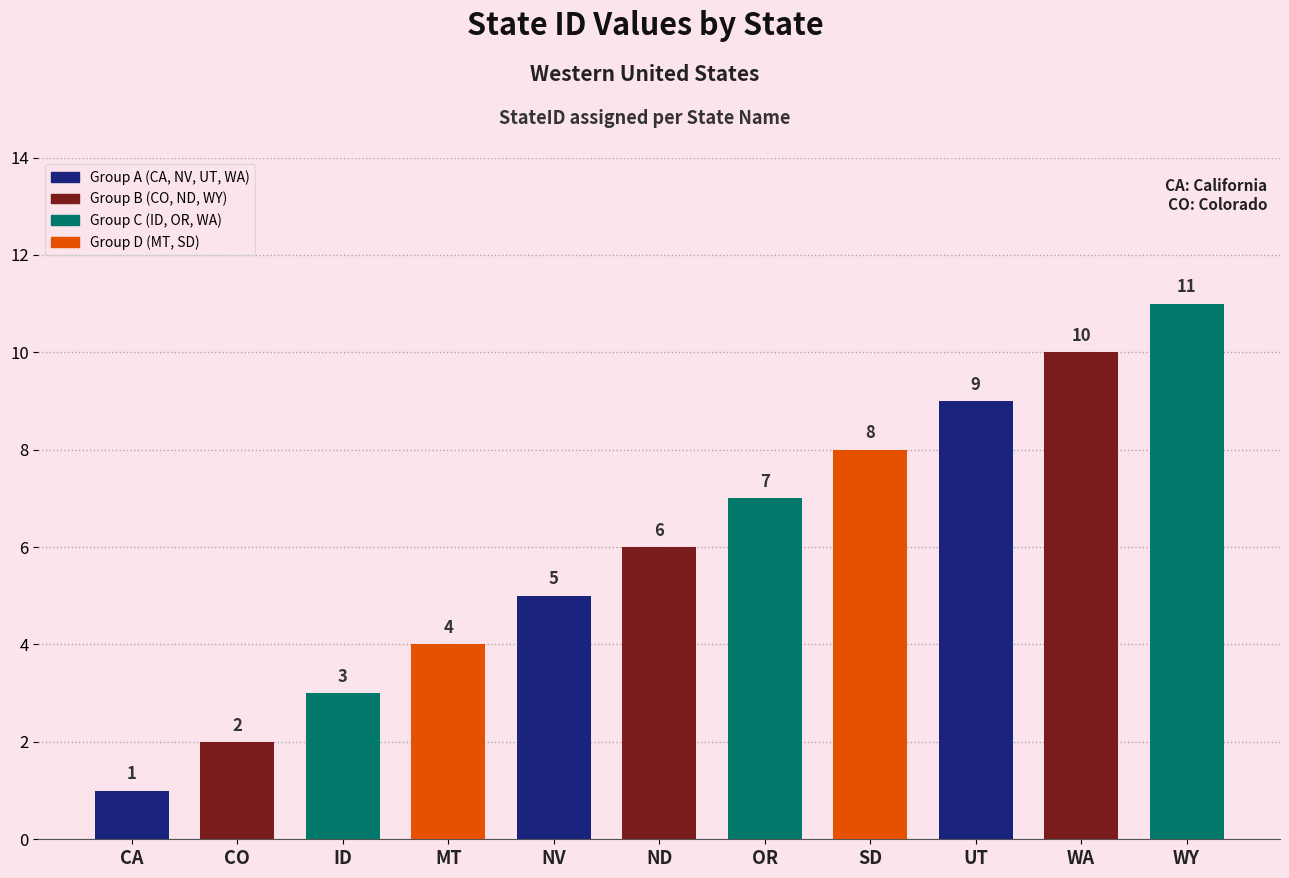

What is the label of the 7th bar from the left?

OR